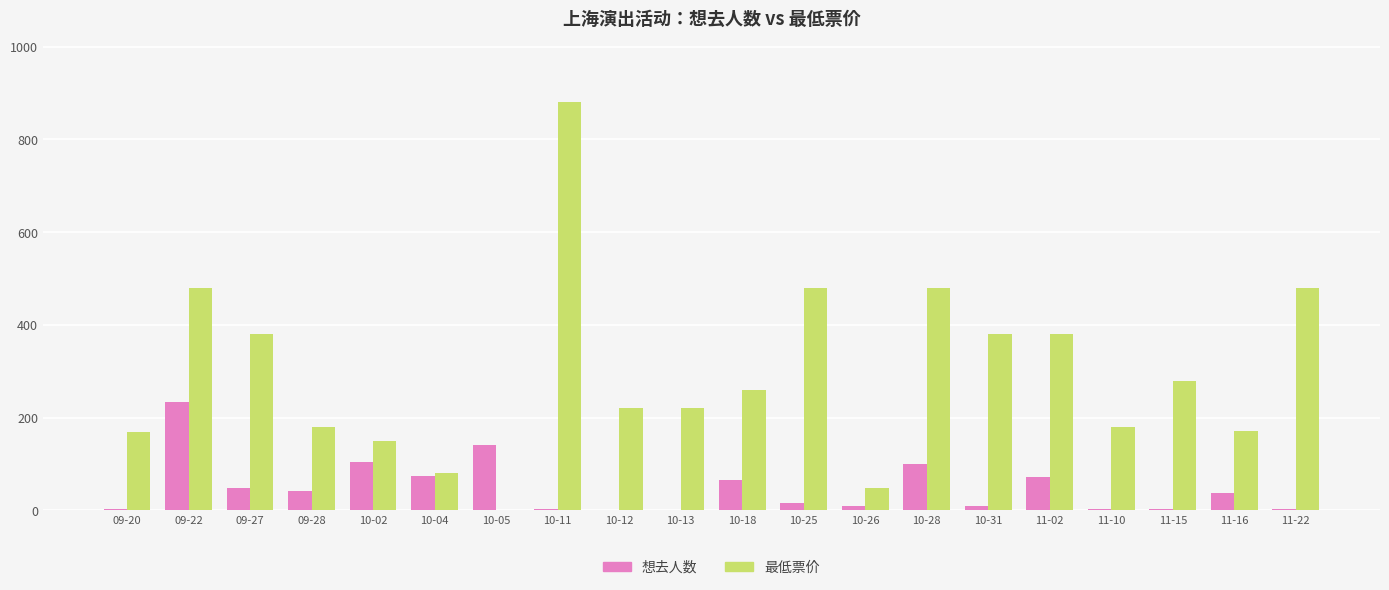

What is the sum of all 想去人数 values?

973